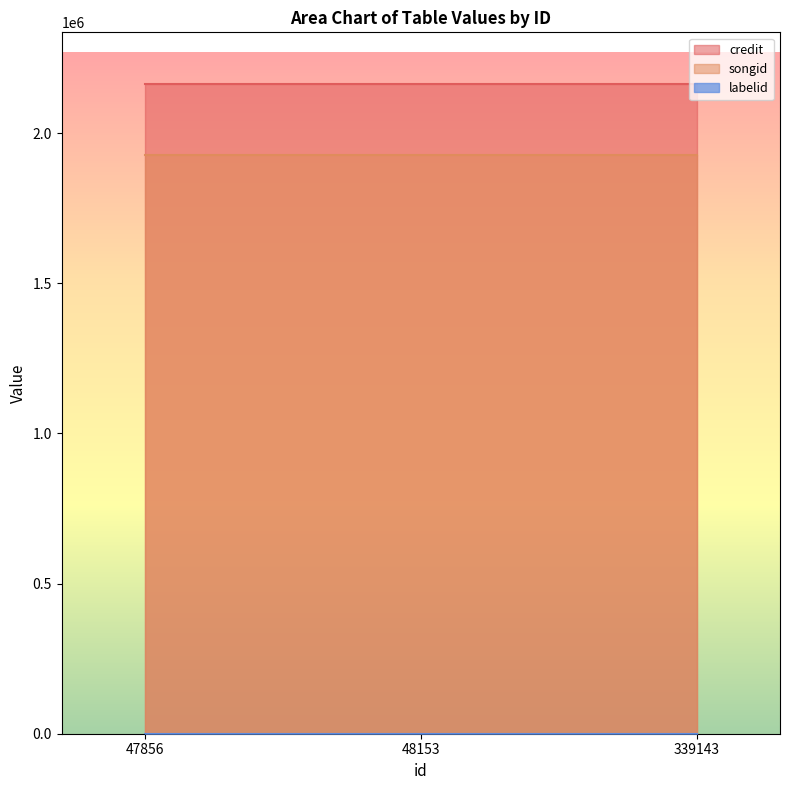

The value of labelid at 47856 is 376. True or false?

True